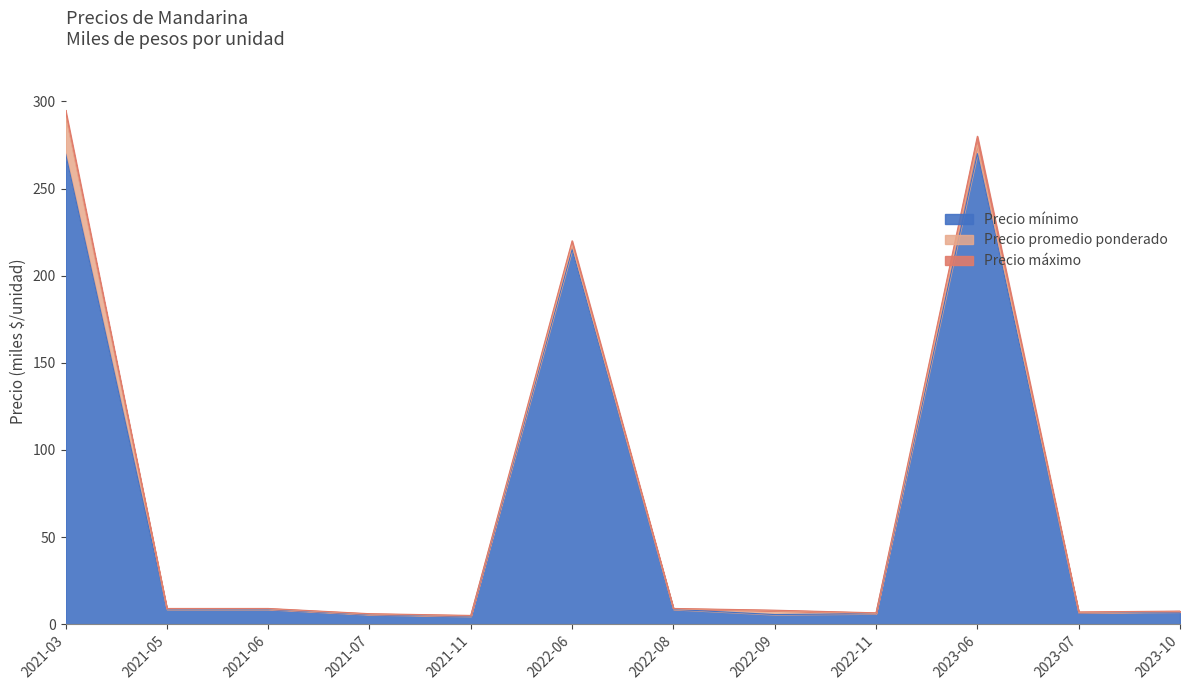

List the series in order of their peak value, lowest first.

Precio mínimo, Precio promedio ponderado, Precio máximo